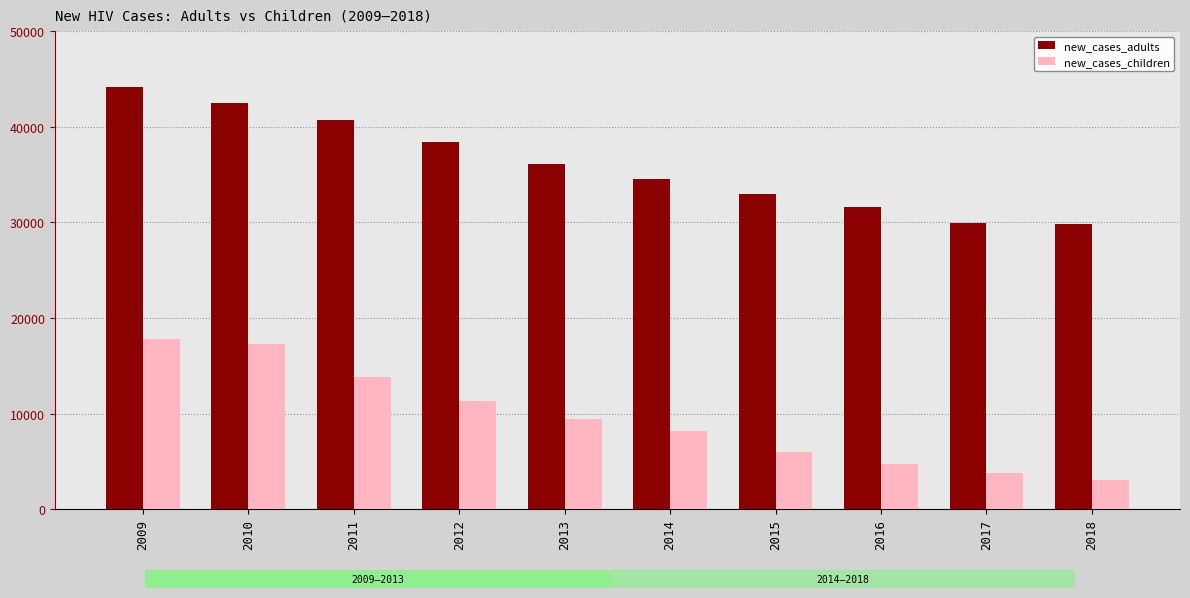

What is the sum of all new_cases_adults values?

360667